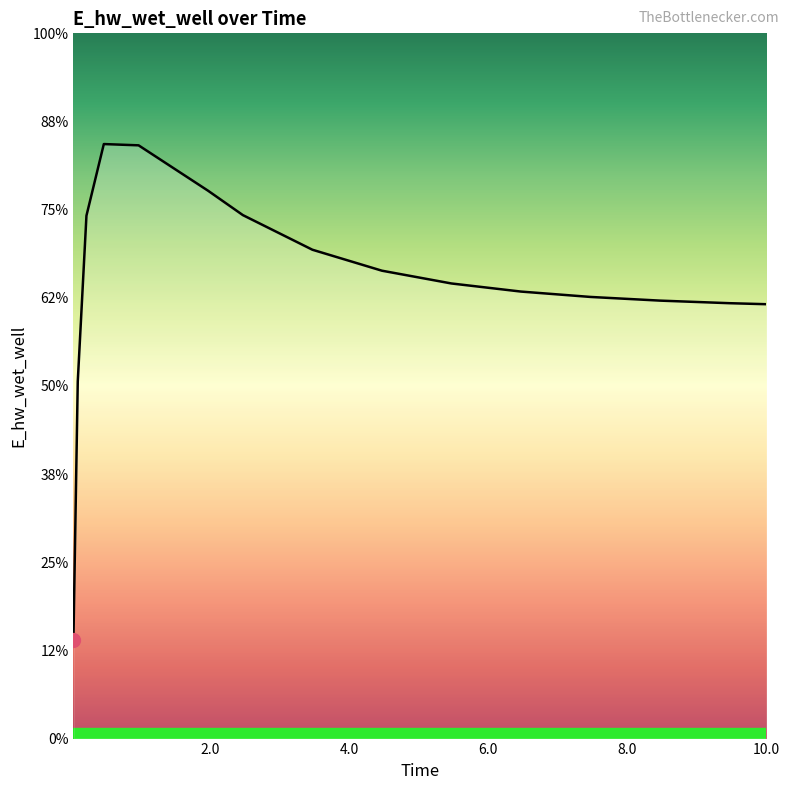

Is this an area chart (filled region under the line)?

Yes